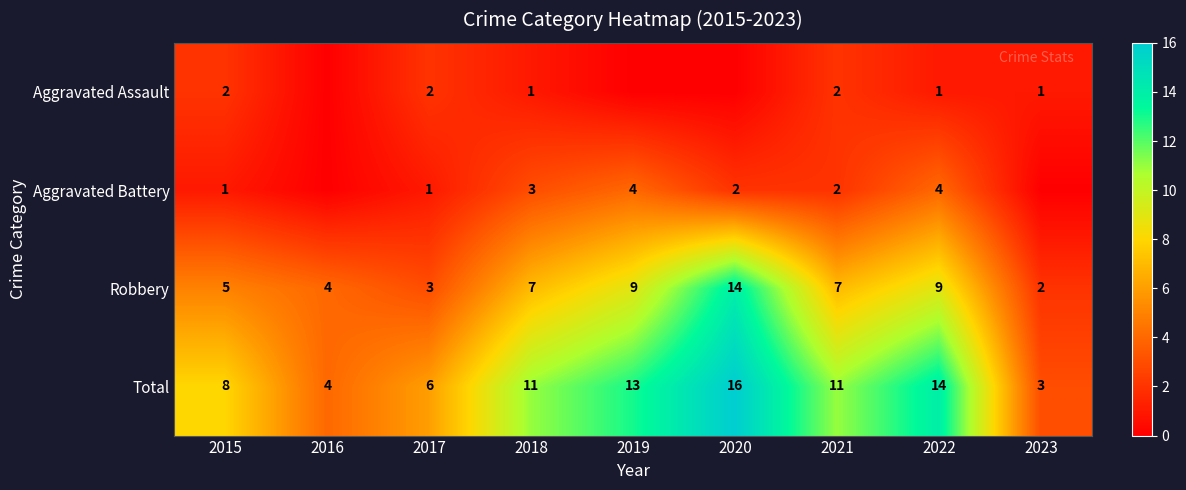

Which category has the lowest value in the Total series?

2023